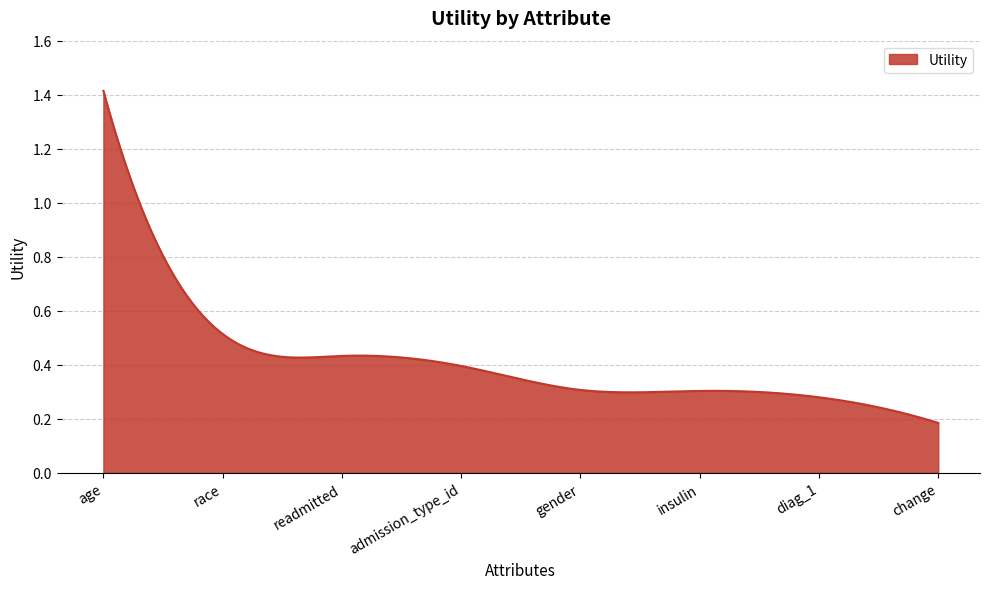

Does the chart display data point markers on the line(s)?

No